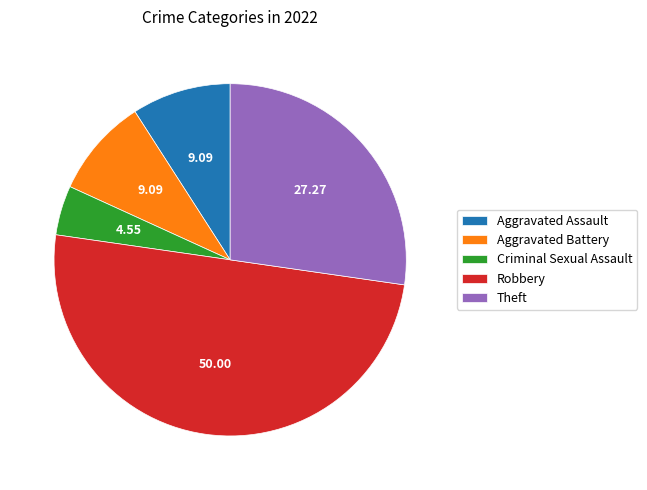

Is the sum of Aggravated Assault and Robbery greater than half?

Yes